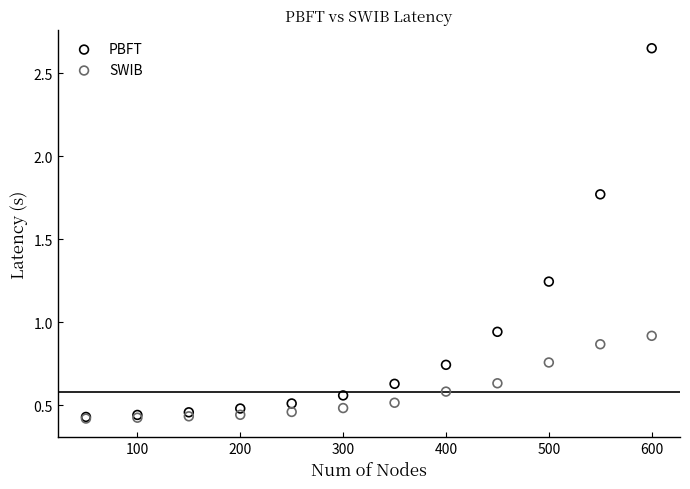

What are all the series names shown in the legend?

PBFT, SWIB